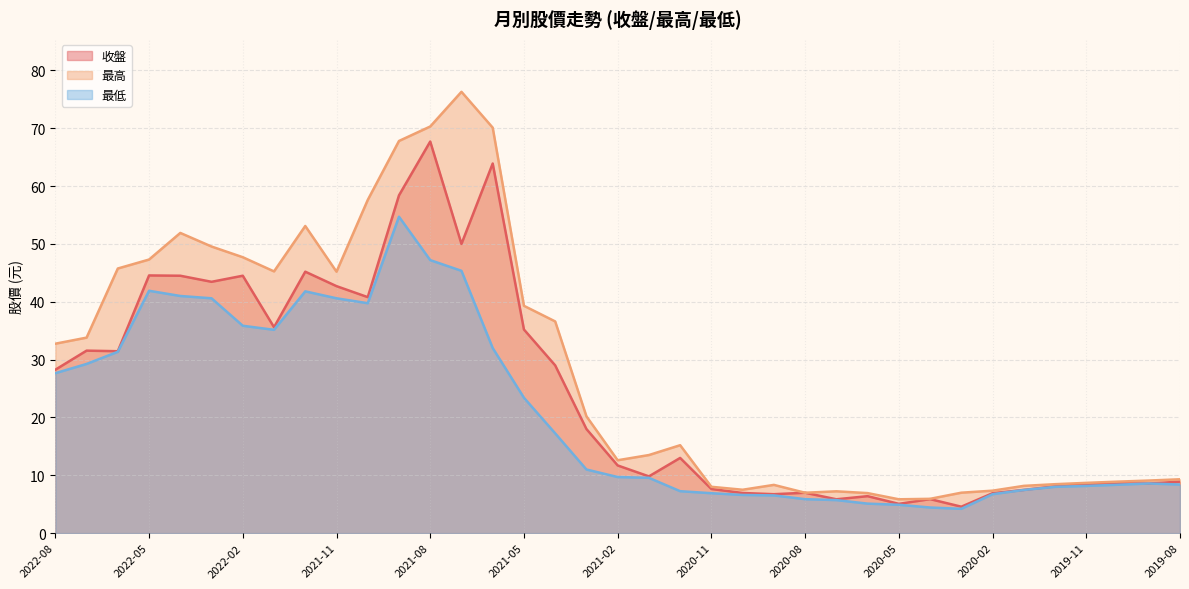

Reading right to left, extract all data points from this chart.

收盤: 8.9	8.6	8.6	8.4	8.1	7.5	6.9	4.6	5.9	5.1	6.4	5.8	7.0	6.7	6.9	7.6	13.0	9.8	11.7	18.0	29.0	35.2	63.9	50.0	67.7	58.4	40.8	42.7	45.2	35.6	44.5	43.5	44.5	44.5	31.4	31.6	28.2
最高: 9.3	9.1	8.9	8.7	8.5	8.2	7.3	7.0	5.9	5.8	6.9	7.2	7.0	8.3	7.5	8.0	15.2	13.5	12.6	20.2	36.6	39.3	70.1	76.3	70.3	67.8	57.6	45.2	53.1	45.2	47.7	49.5	51.9	47.3	45.8	33.8	32.8
最低: 8.4	8.6	8.4	8.2	8.0	7.5	6.7	4.2	4.4	4.9	5.1	5.7	5.9	6.5	6.6	6.9	7.2	9.6	9.7	11.0	17.2	23.4	32.0	45.4	47.2	54.7	39.8	40.6	41.8	35.1	35.9	40.6	41.0	41.9	31.4	29.2	27.6